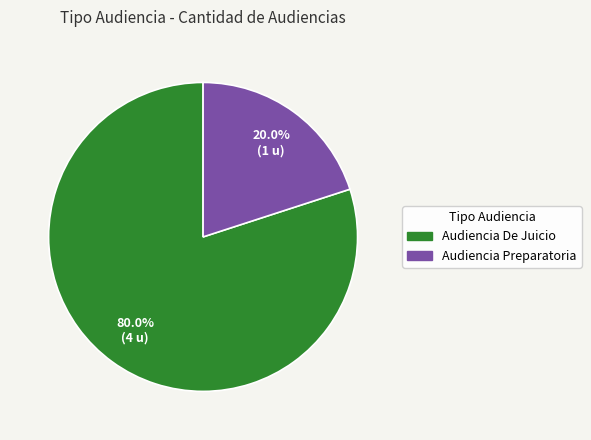

What portion of the pie excludes Audiencia De Juicio?

20.0%